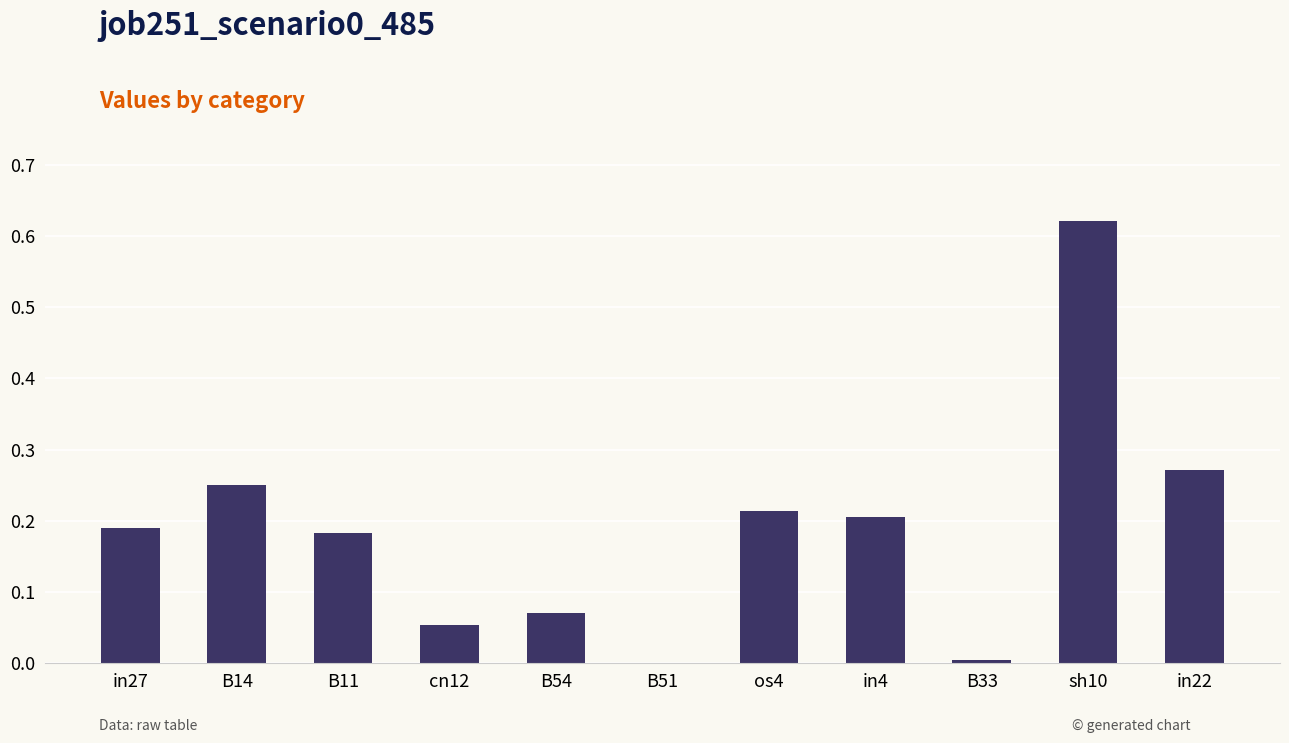

Count the number of data series in this chart.

1